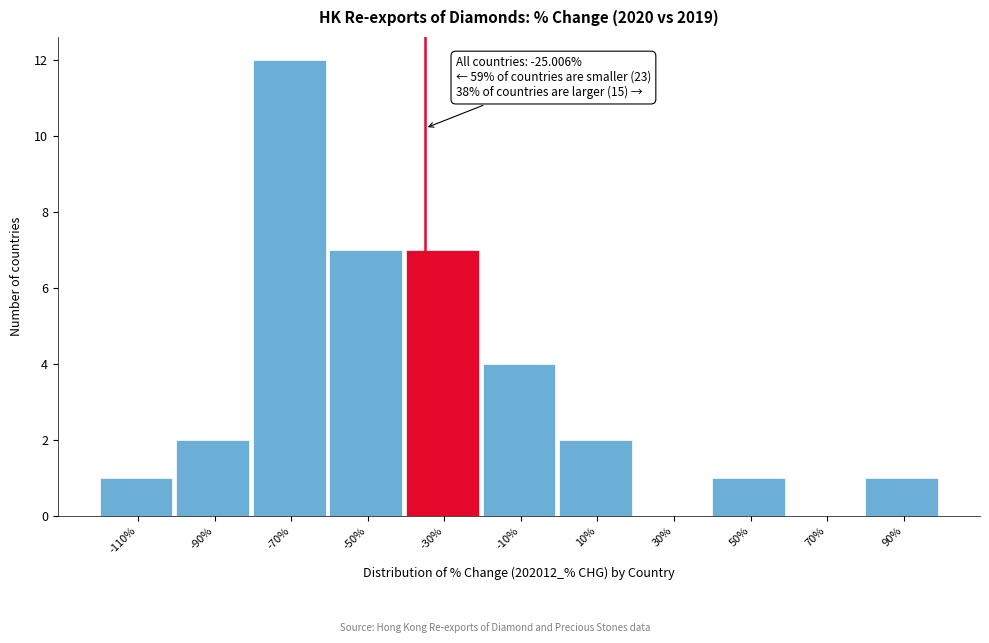

Reading right to left, extract all data points from this chart.

90%=1	70%=0	50%=1	30%=0	10%=2	-10%=4	-30%=7	-50%=7	-70%=12	-90%=2	-110%=1